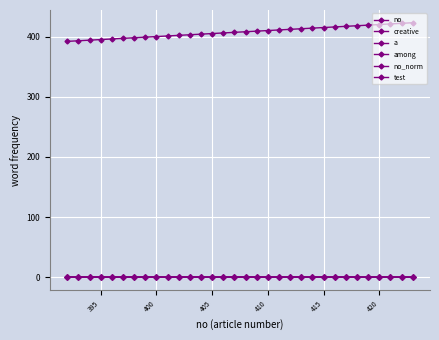

Is this an area chart (filled region under the line)?

No